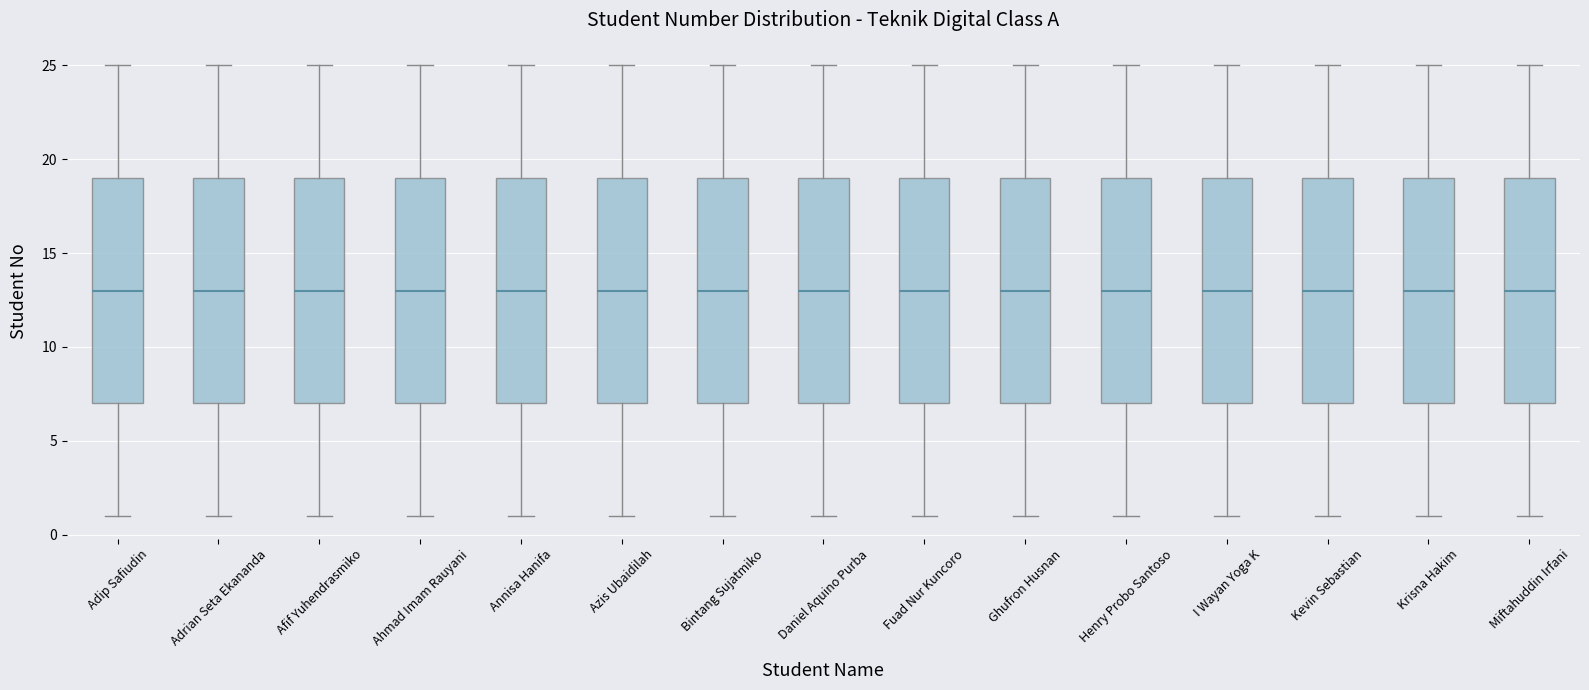

Where does the median line of the box for Ghufron Husnan sit on the y-axis? The values are not printed on the chart, so give them approximately, as read against the axis.

13